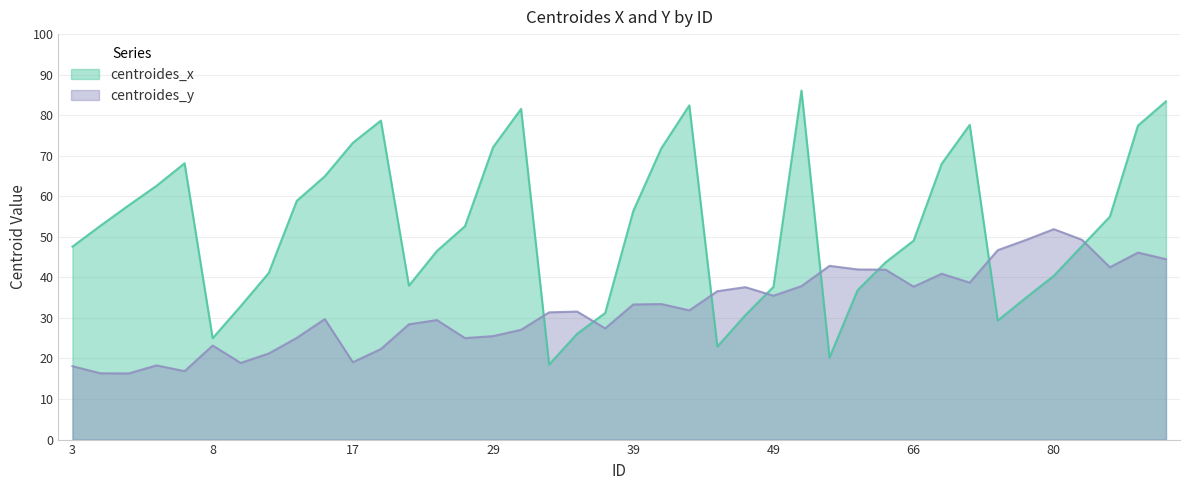

Reading left to right, what are all the values shown in this chart?

centroides_x: 3=47.6	4=52.8	5=57.8	6=62.6	7=68.2	8=25.0	9=32.9	11=41.1	14=58.9	15=64.9	17=73.2	18=78.7	22=38.0	24=46.5	25=52.6	29=72.1	31=81.6	32=18.5	33=26.1	34=31.2	39=56.4	42=71.8	44=82.4	46=22.9	48=30.7	49=37.7	59=86.1	61=20.2	64=36.8	65=43.7	66=49.1	71=68.0	72=77.6	78=29.4	79=35.0	80=40.4	81=47.7	82=55.0	87=77.4	88=83.4
centroides_y: 3=18.1	4=16.4	5=16.3	6=18.3	7=16.9	8=23.2	9=18.9	11=21.2	14=25.1	15=29.7	17=19.1	18=22.3	22=28.4	24=29.5	25=25.0	29=25.5	31=27.1	32=31.4	33=31.6	34=27.4	39=33.3	42=33.4	44=31.9	46=36.6	48=37.6	49=35.5	59=37.9	61=42.9	64=42.0	65=41.9	66=37.7	71=40.9	72=38.7	78=46.7	79=49.2	80=51.9	81=49.3	82=42.5	87=46.1	88=44.5